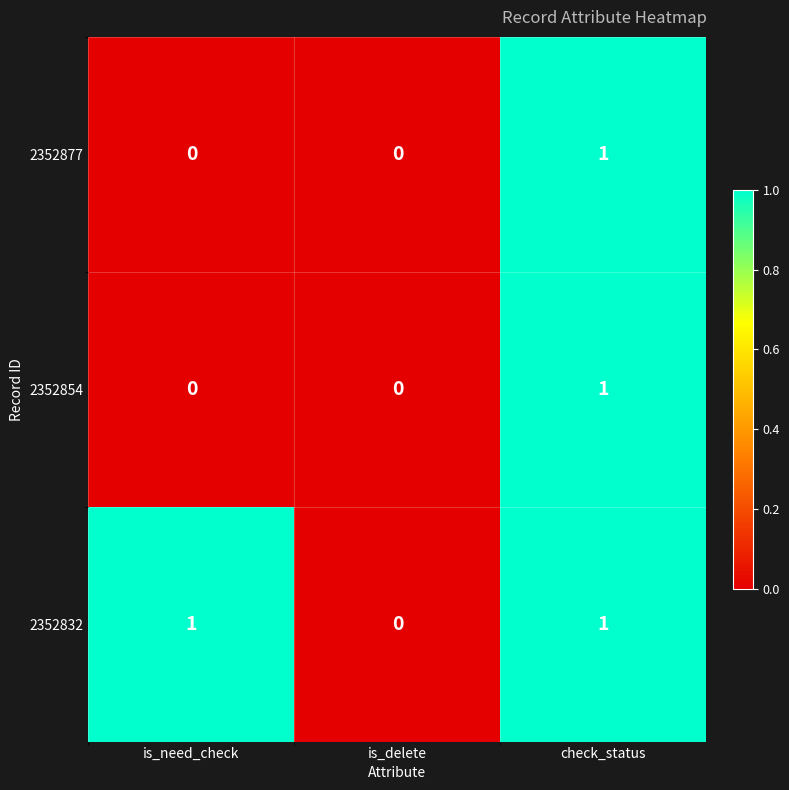

True or false: 2352832 has a value of 0 at check_status.

False